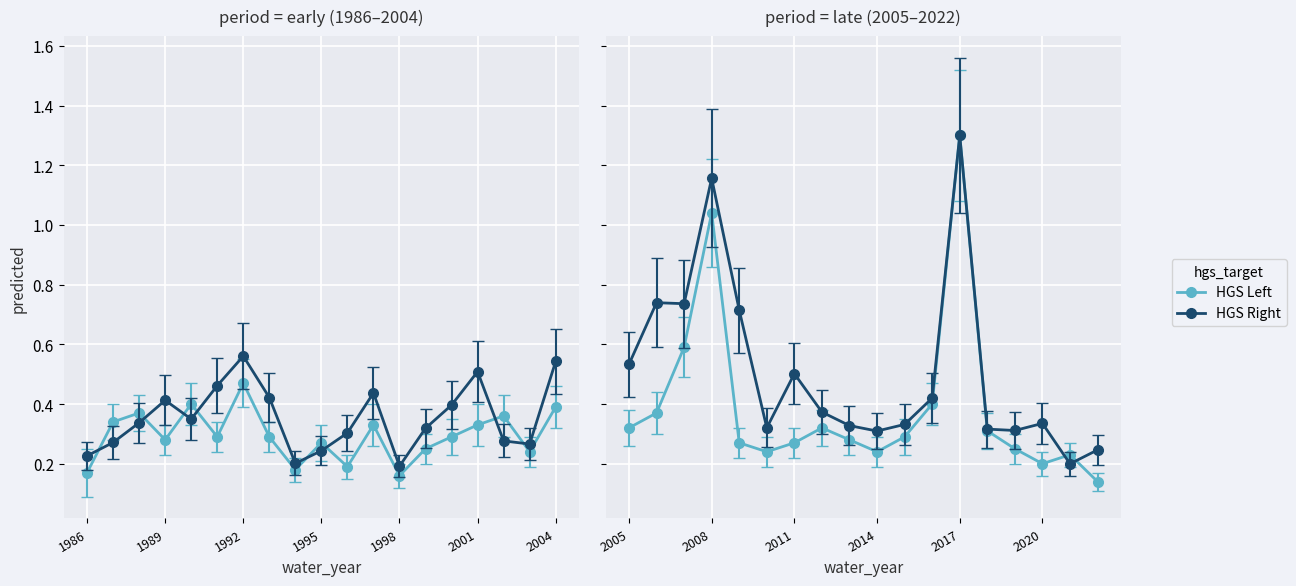

The value of HGS Right (ror_flow scaled) at 14 is 0.3. True or false?

True